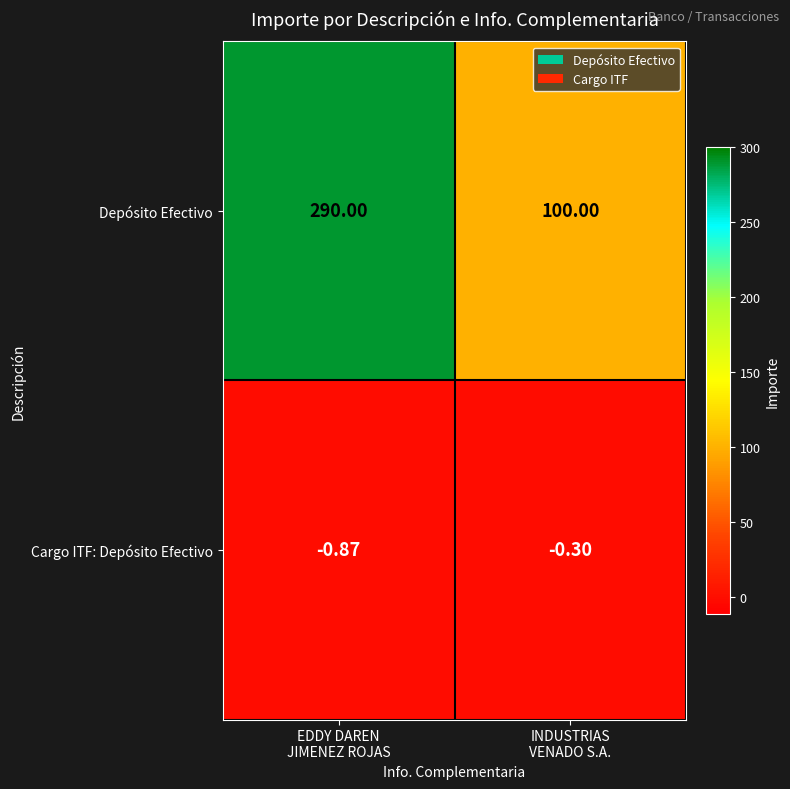

Which series has the widest spread of values?

Depósito Efectivo